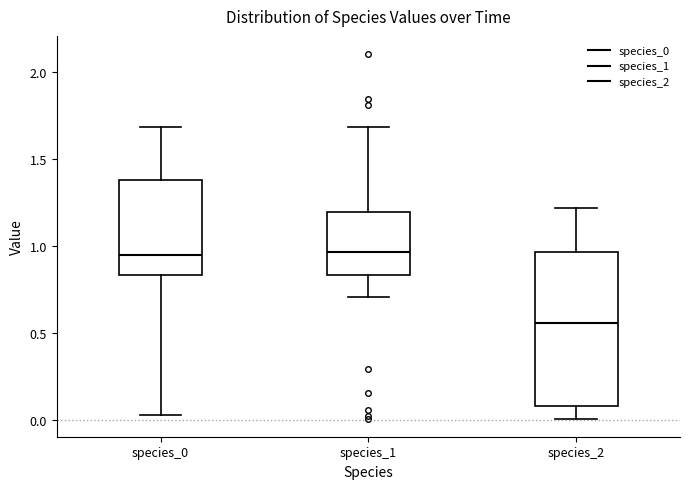

Which box is the tallest, from its lower edge to its upper edge?

species_2